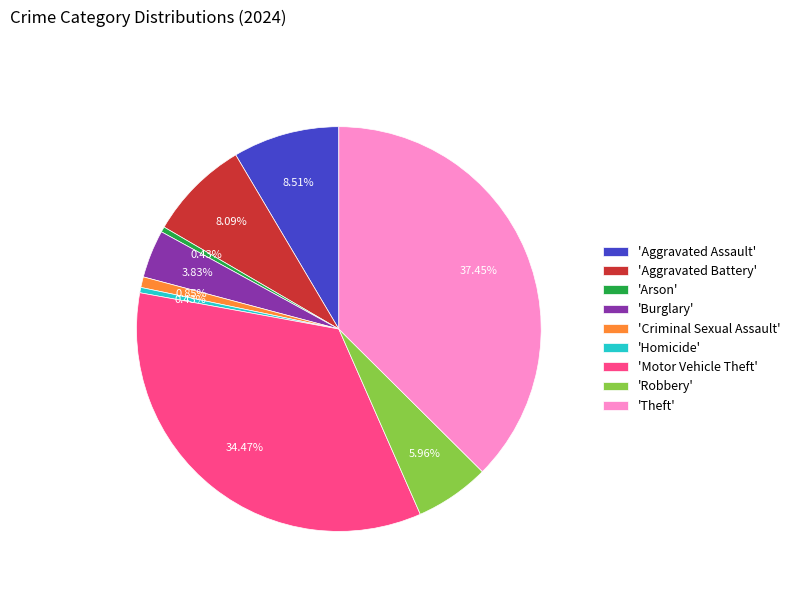

Which category has the biggest portion of the pie?

'Theft'